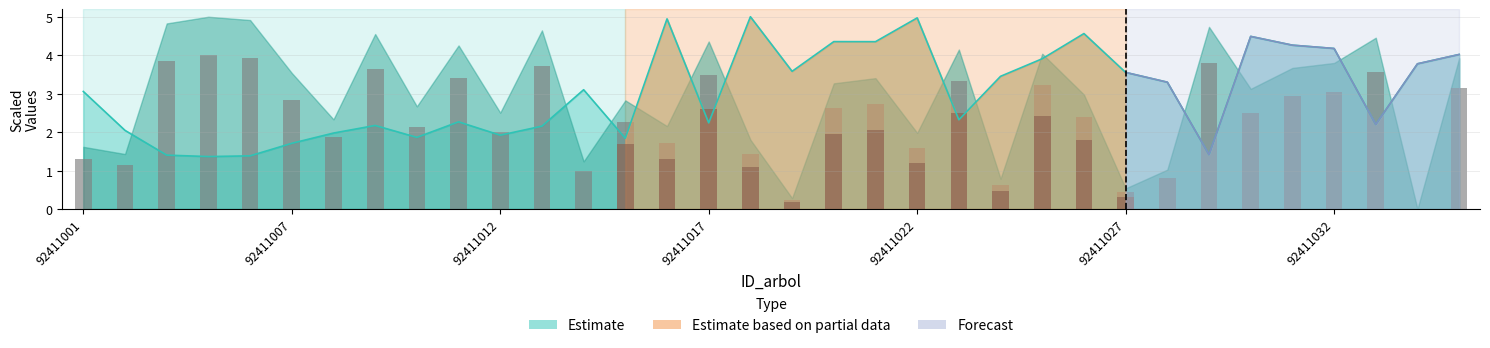

Between 92411003 and 92411008, which is larger?

92411008